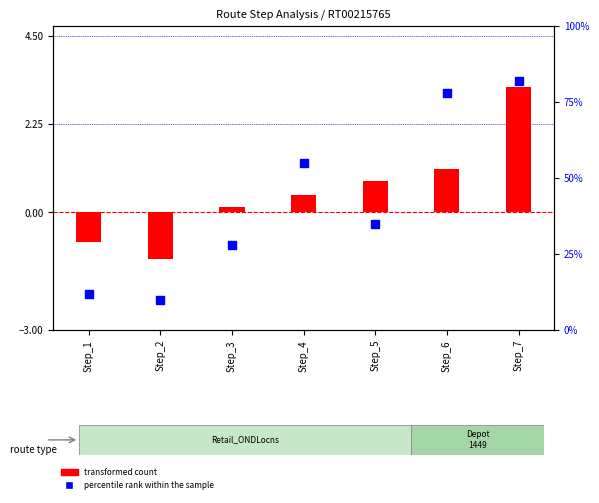

Which series has the widest spread of Y values?

percentile rank within step